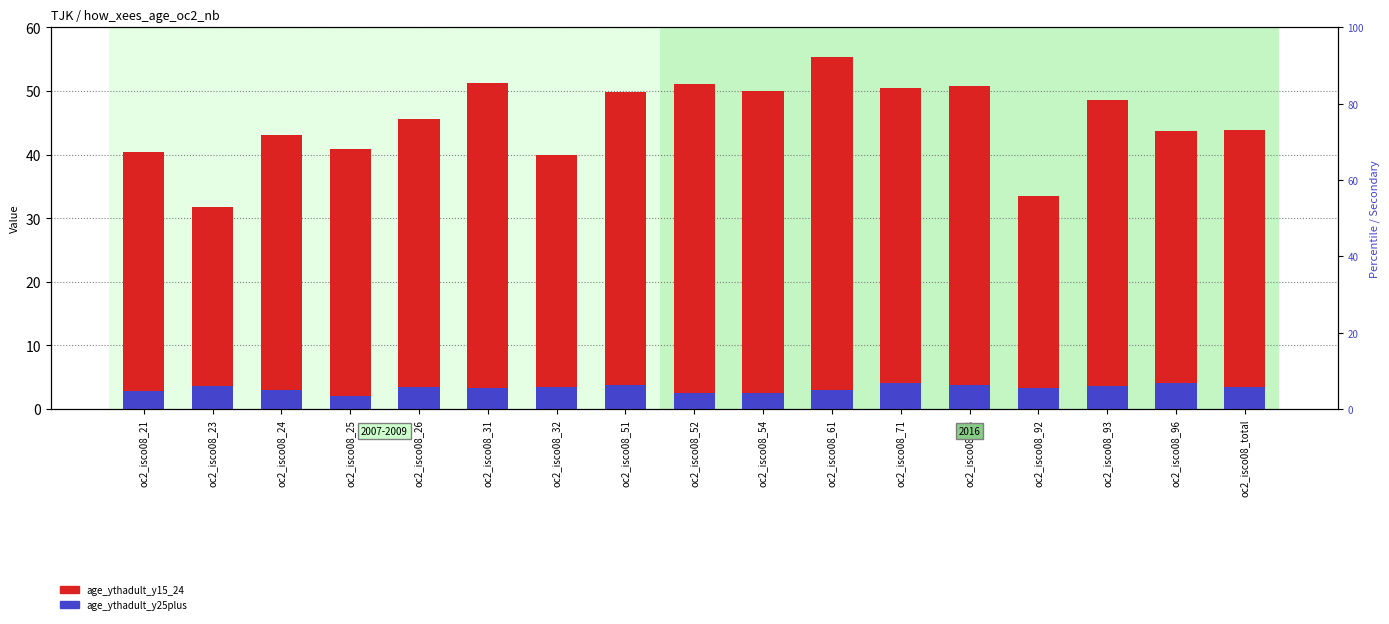

Count the number of categories in the chart.

17